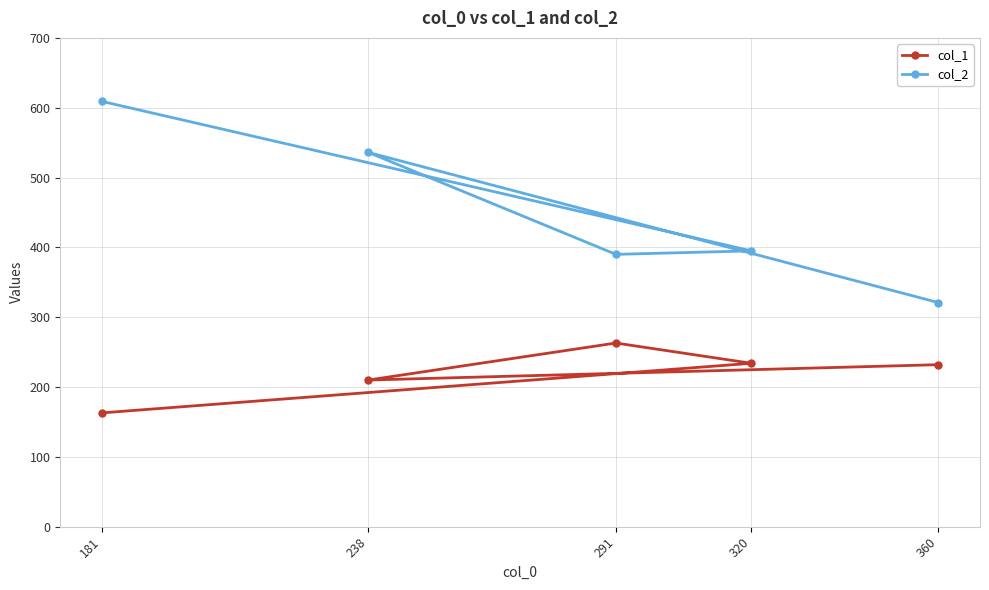

Is the value of col_2 at 181 greater than the value of col_1 at 238?

Yes